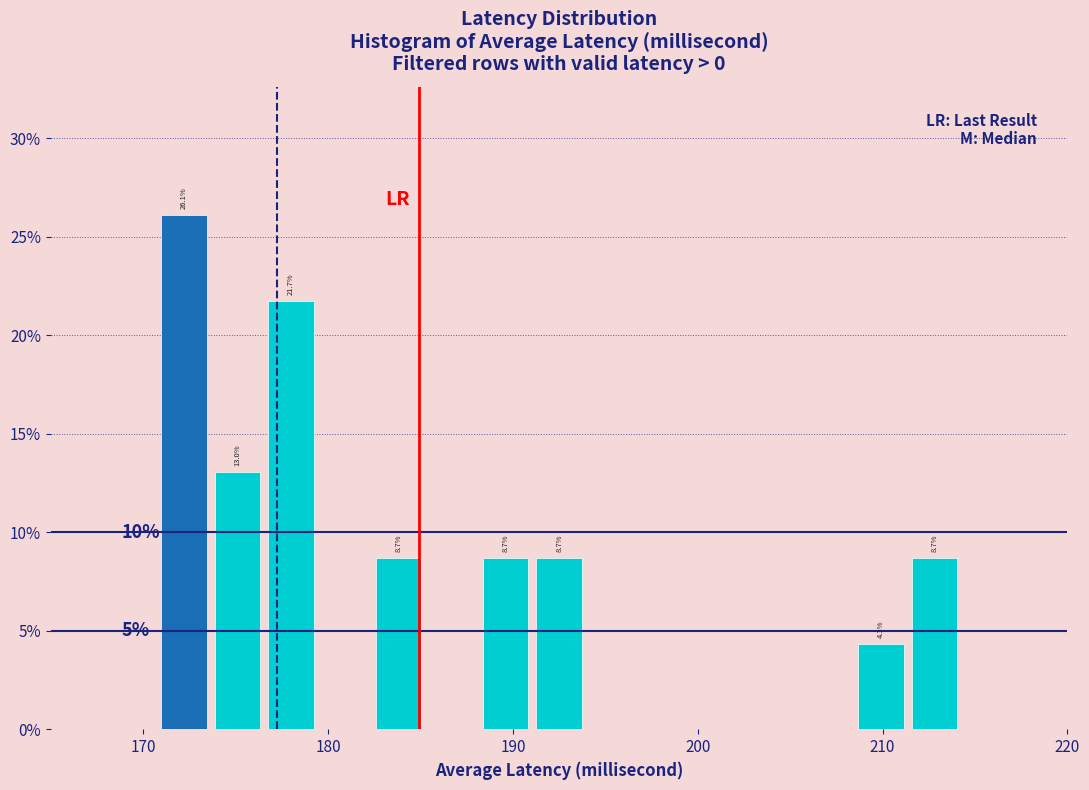

Around what value on the x-axis is the tallest bar? Give the approximate position of its centre, as read against the axis.

172